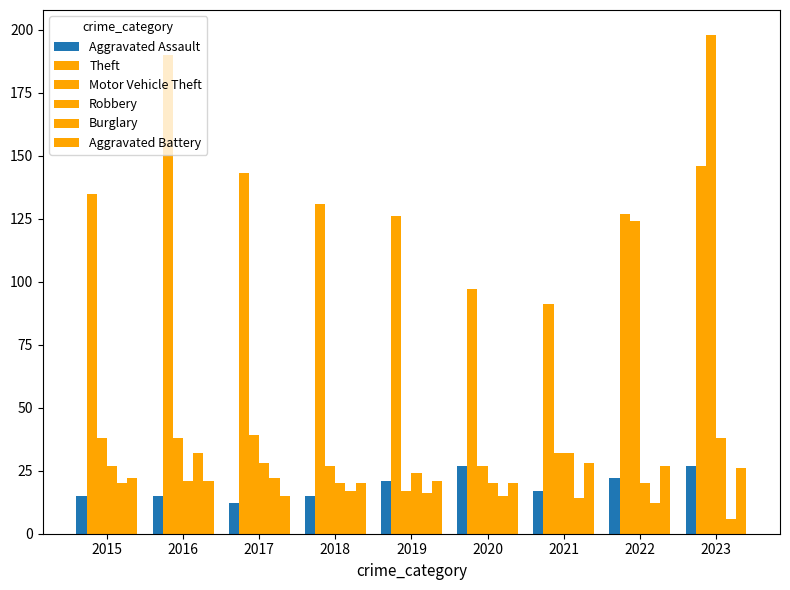

At how many categories does at least one series exceed 163?

2